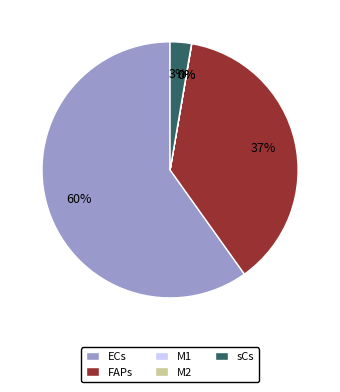

What is the ratio of the value at ECs to the value at FAPs?

1.6